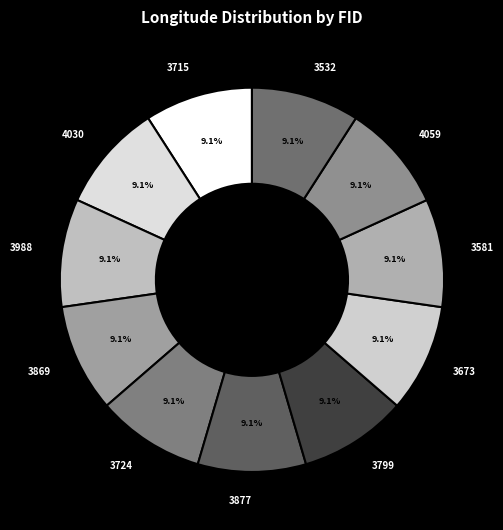

Is 3869 the majority of the pie?

No